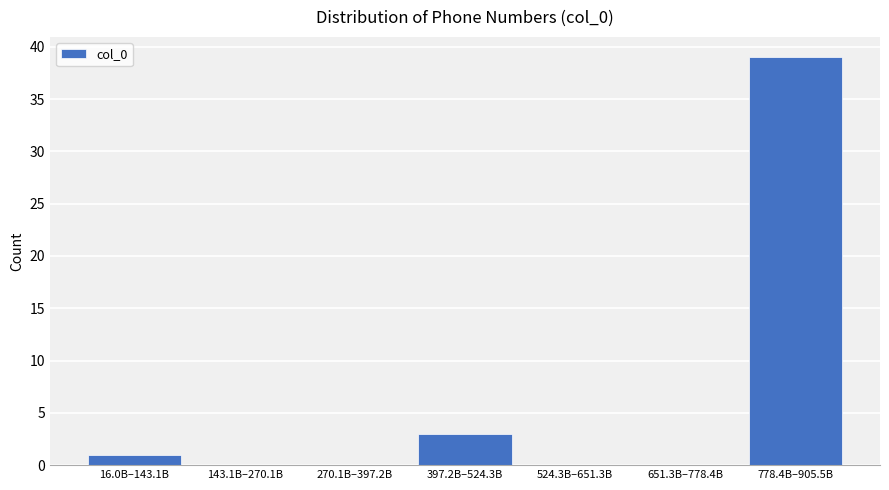

Reading left to right, extract all data points from this chart.

16.0B–143.1B=1	143.1B–270.1B=0	270.1B–397.2B=0	397.2B–524.3B=3	524.3B–651.3B=0	651.3B–778.4B=0	778.4B–905.5B=39